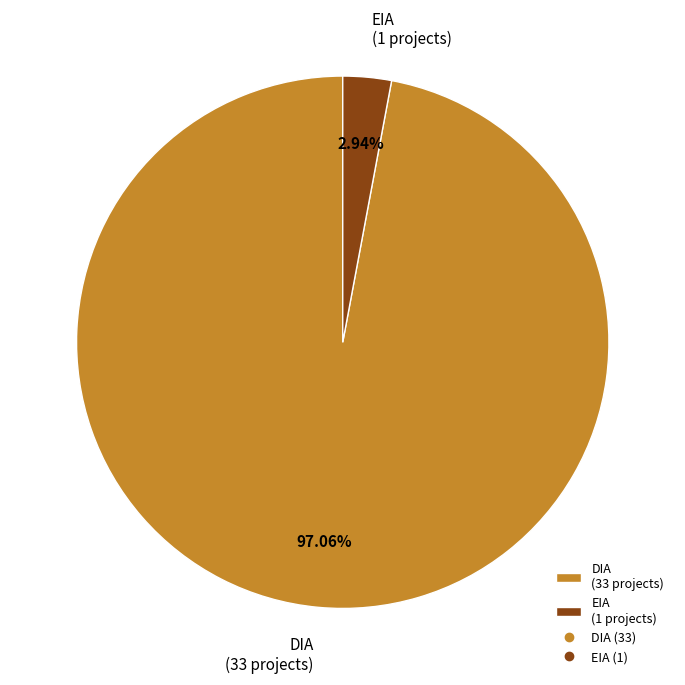

Is it true that DIA is 86% of the pie?

False